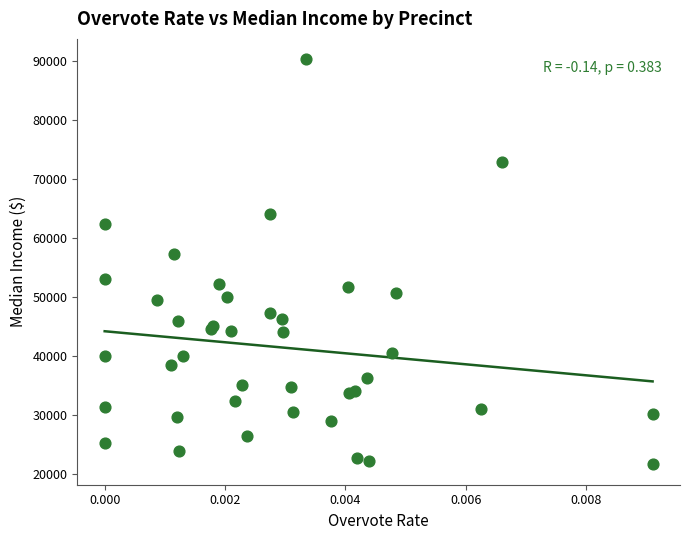

What Y value in the scatter plot is closest to 55956?

57323.8